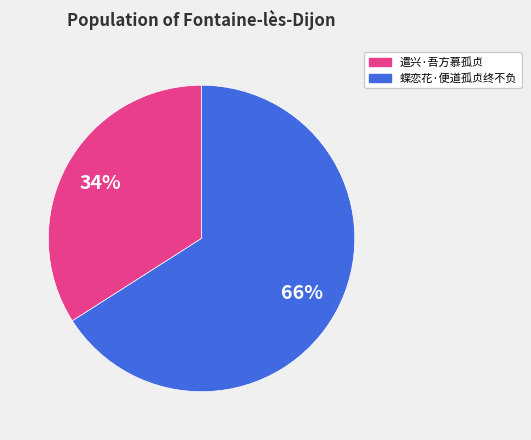

Do 蝶恋花·便道孤贞终不负 and 遣兴·吾方慕孤贞 together represent more than half of the pie?

Yes